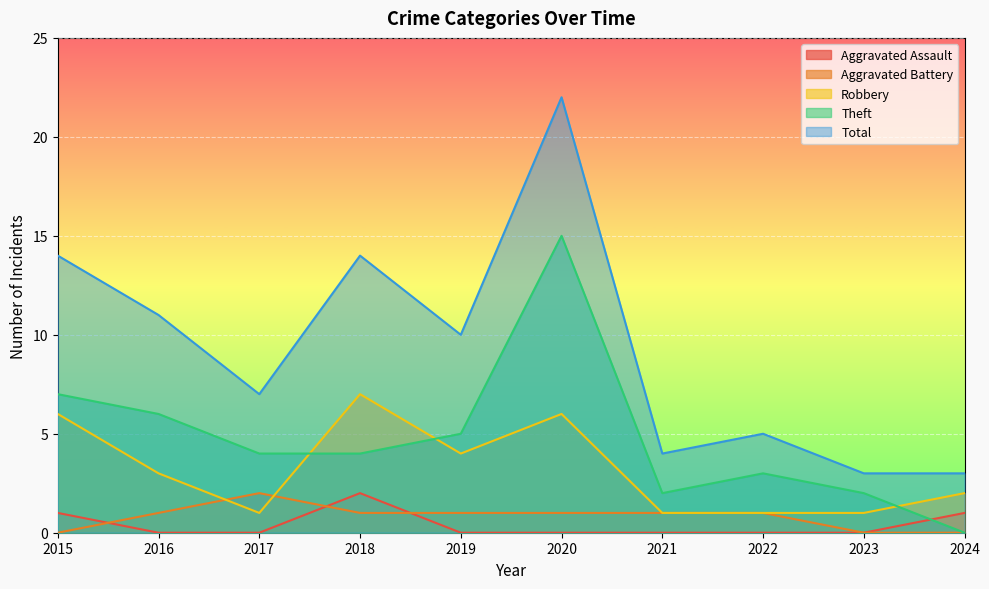

Reading left to right, transcribe all the data shown in this chart.

Aggravated Assault: 1	0	0	2	0	0	0	0	0	1
Aggravated Battery: 0	1	2	1	1	1	1	1	0	0
Robbery: 6	3	1	7	4	6	1	1	1	2
Theft: 7	6	4	4	5	15	2	3	2	0
Total: 14	11	7	14	10	22	4	5	3	3